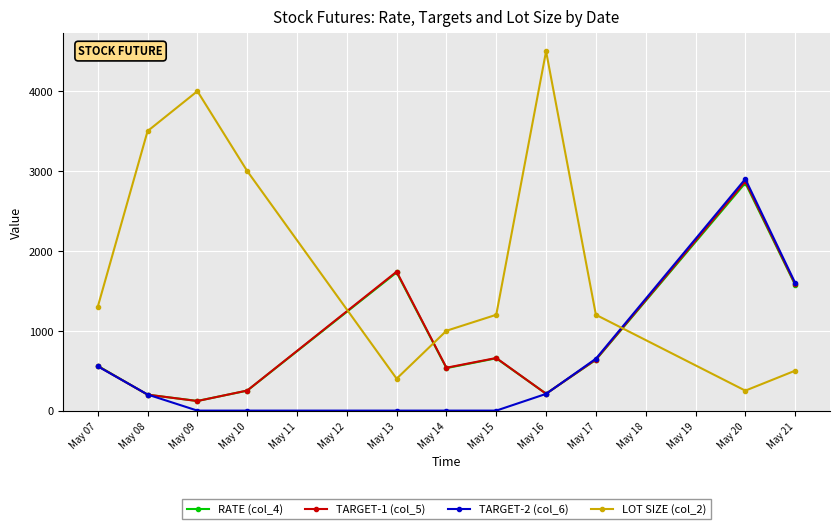

At which category does LOT SIZE (col_2) reach its first local valley?

May 13